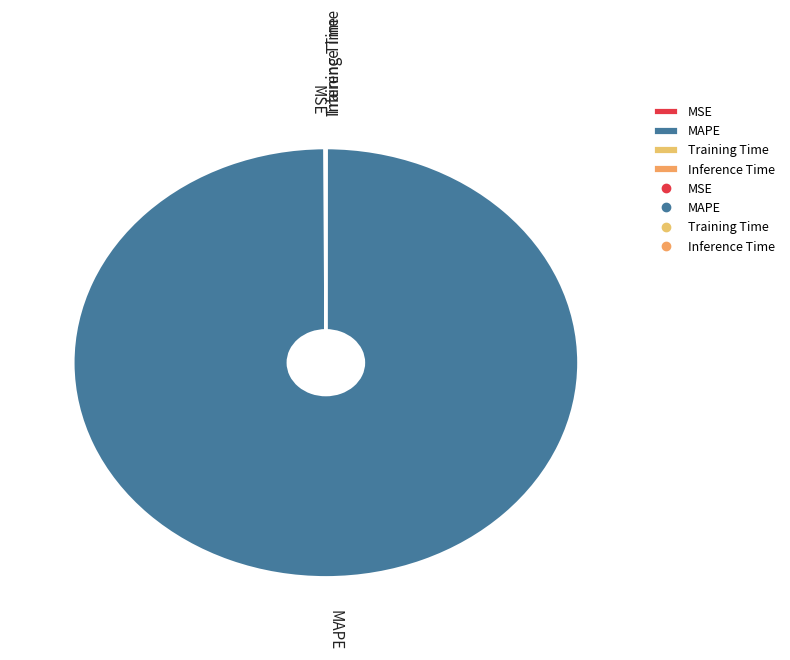

Is there a majority slice in this chart?

Yes